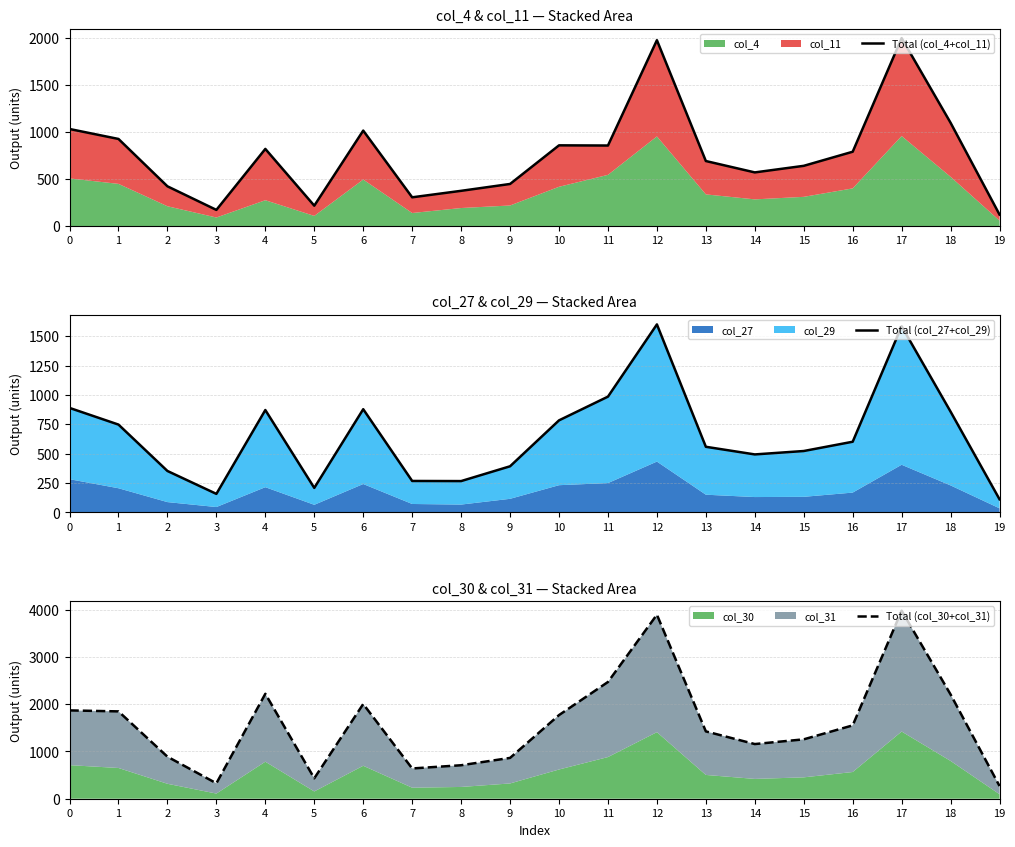

At which category does the chart reach its peak across all series?

17